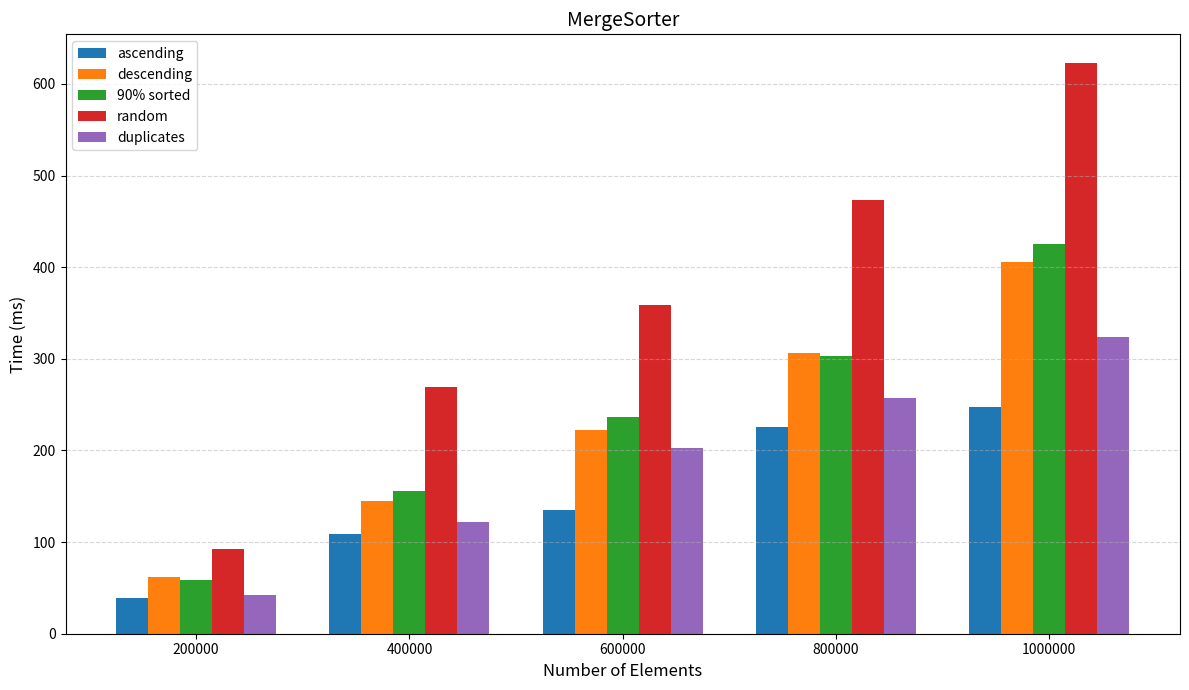

What is the difference between the maximum and minimum values in the duplicates series?

282